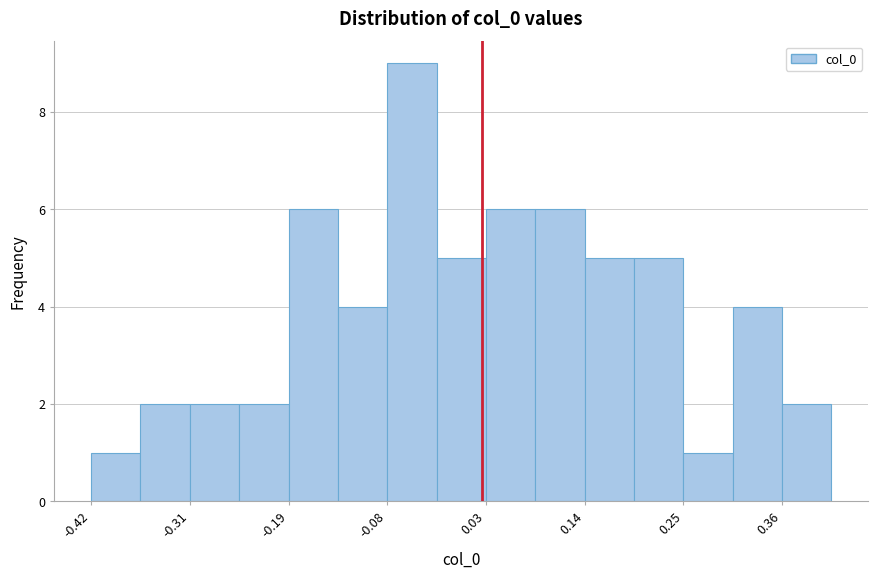

Read against the x-axis, roughly where is the centre of the tallest bar?

-0.06